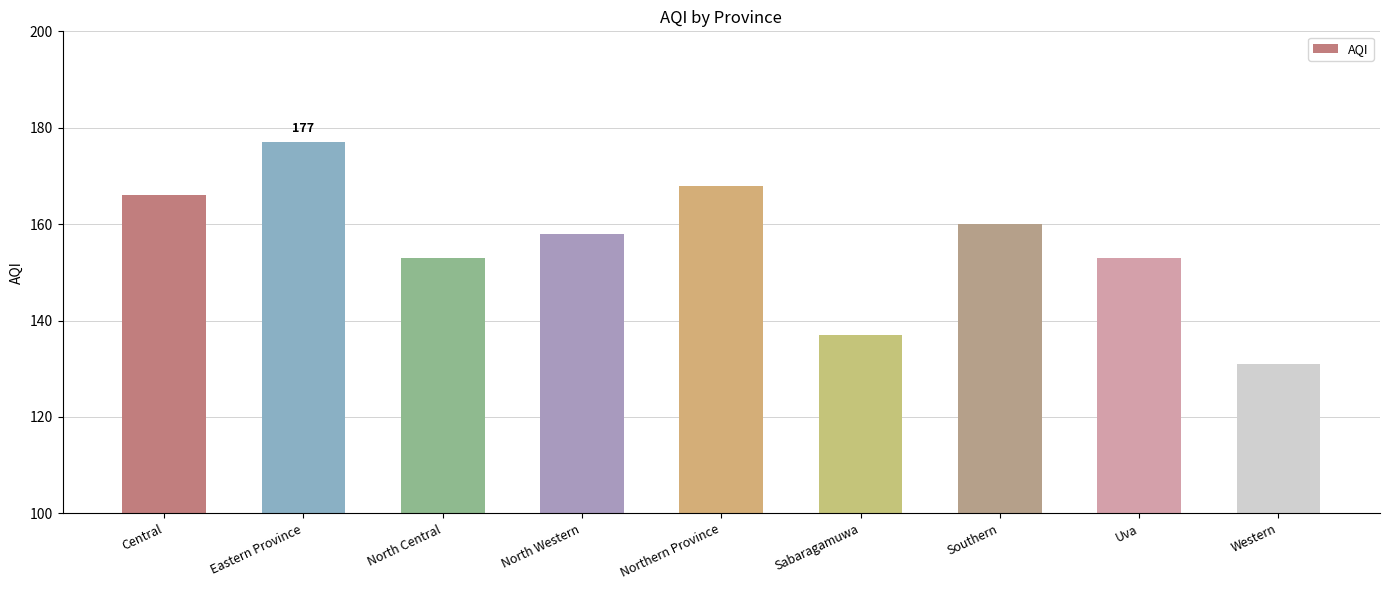

Reading left to right, what are all the values shown in this chart?

166	177	153	158	168	137	160	153	131